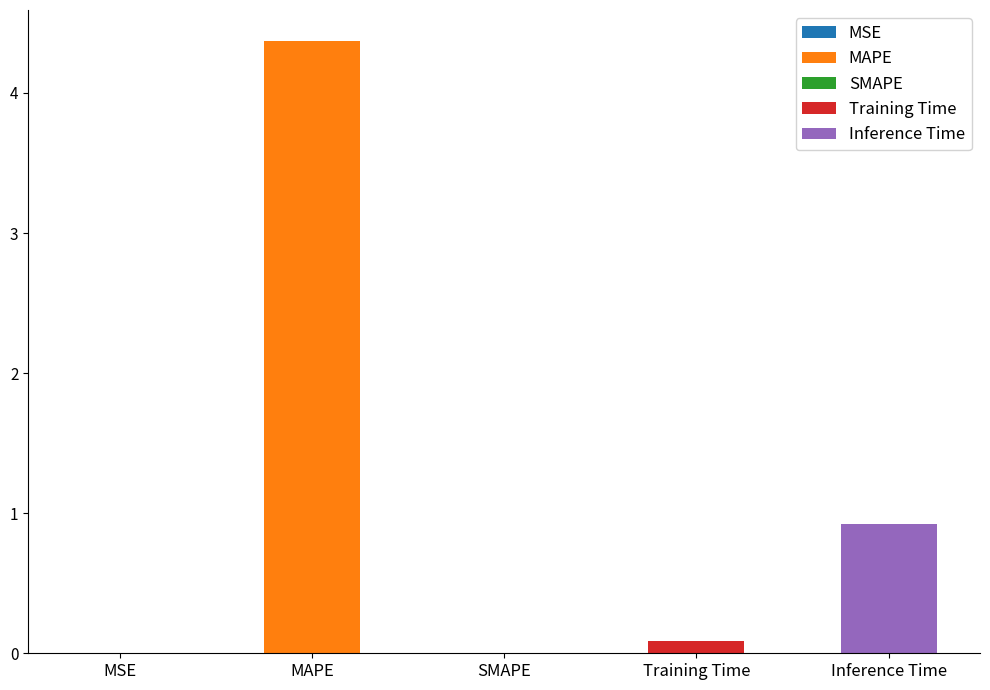

Reading left to right, extract all data points from this chart.

MSE=0.0	MAPE=4.4	SMAPE=0.0	Training Time=0.1	Inference Time=0.9